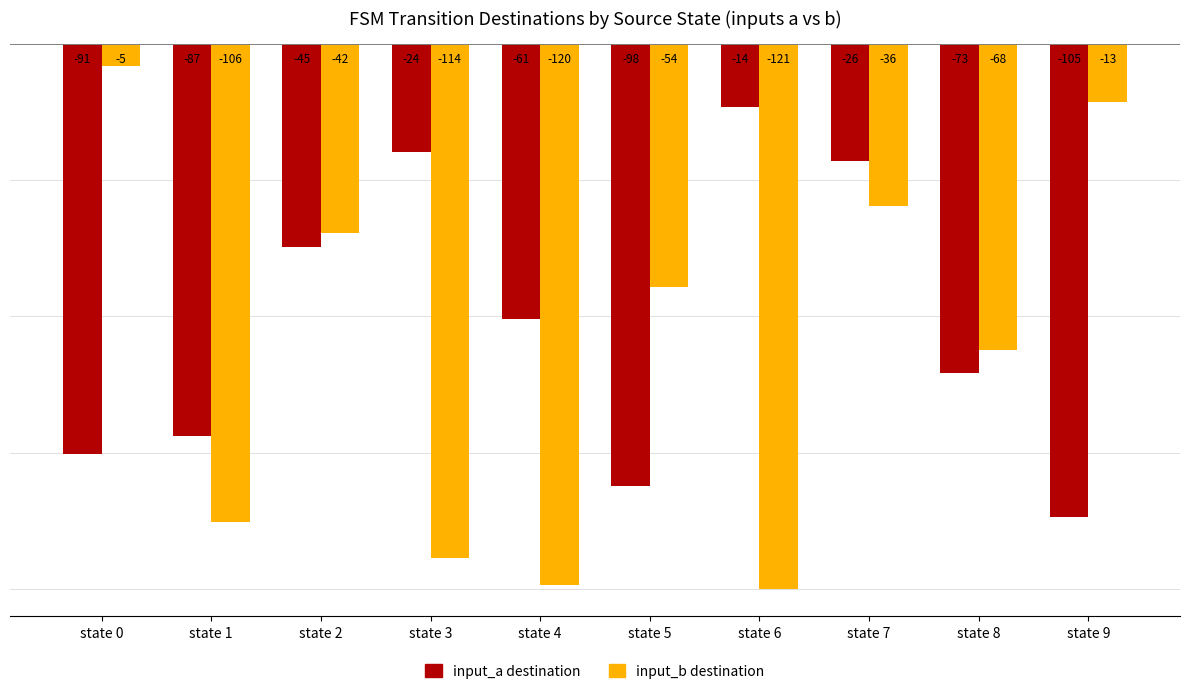

What are all the series names shown in the legend?

input_a destination, input_b destination